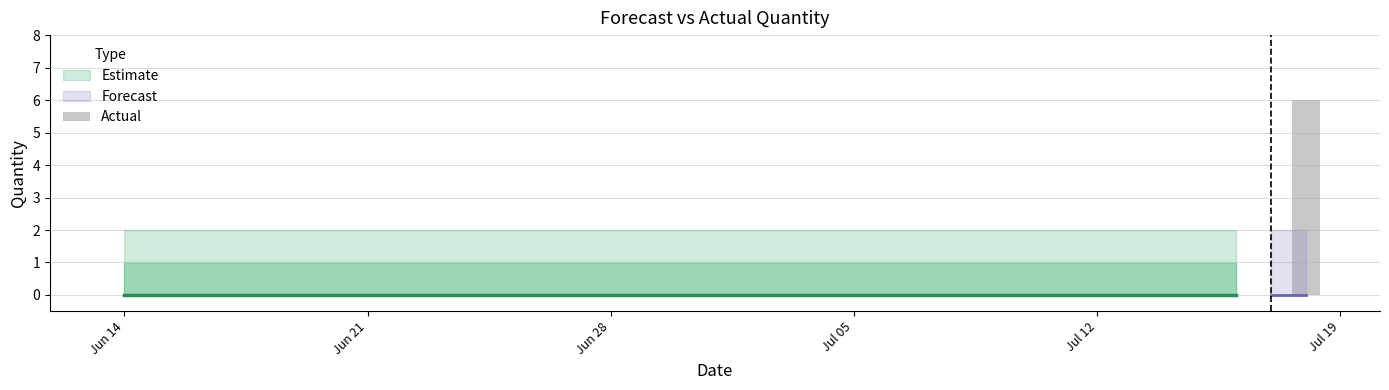

How many categories are shown in the chart?

35